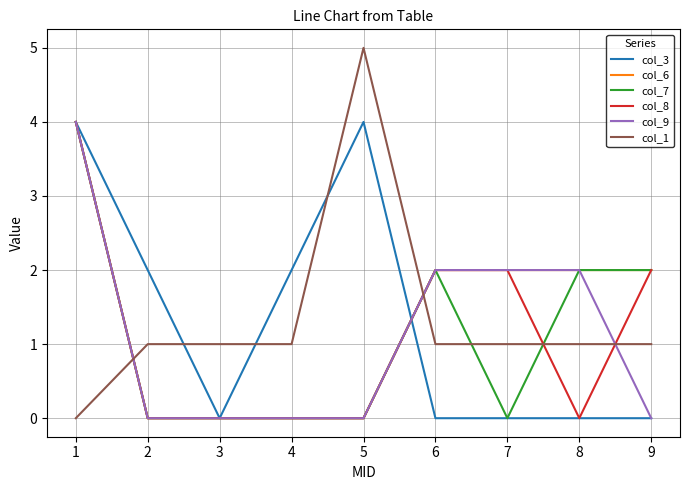

What are all the series names shown in the legend?

col_3, col_6, col_7, col_8, col_9, col_1